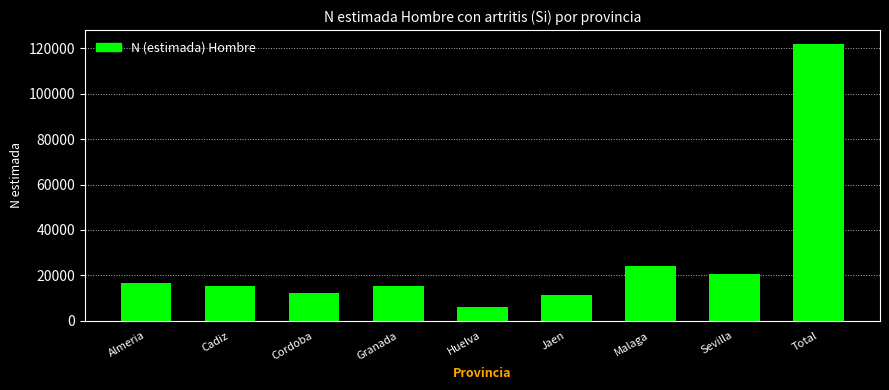

True or false: the data shows 29082 at Sevilla.

False